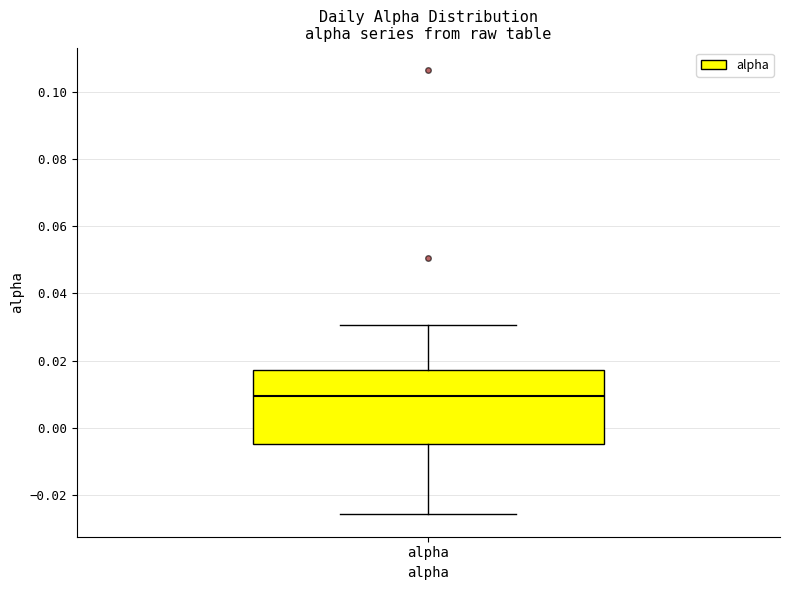

Transcribe this box plot: give where the median line is, the range the box spans, and where the two whiskers end, as read against the y-axis. The values are not printed on the chart, so give them approximately, as read against the axis.

median 0.010, box -0.004 to 0.018, whiskers -0.026 to 0.030